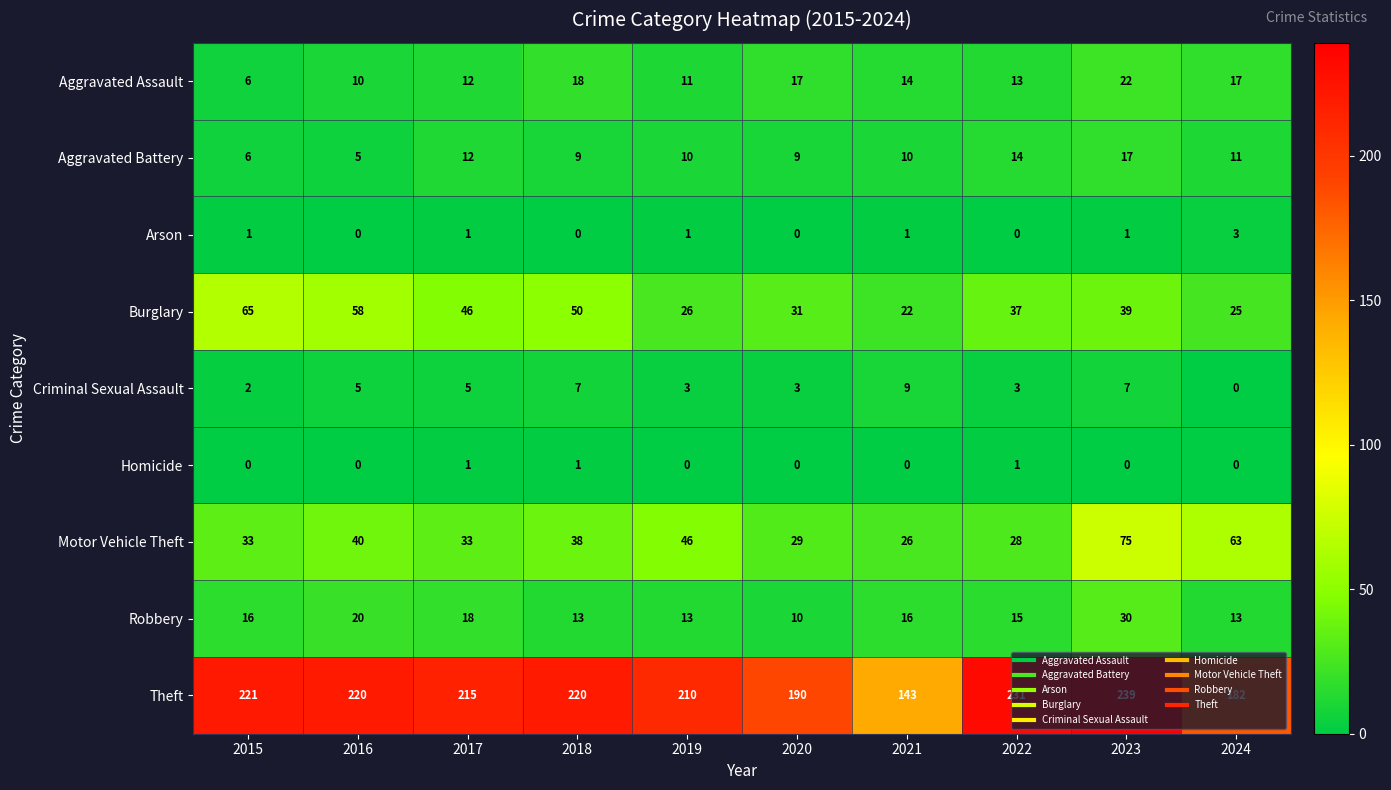

Which series changed the most between 2019 and 2020?

Theft